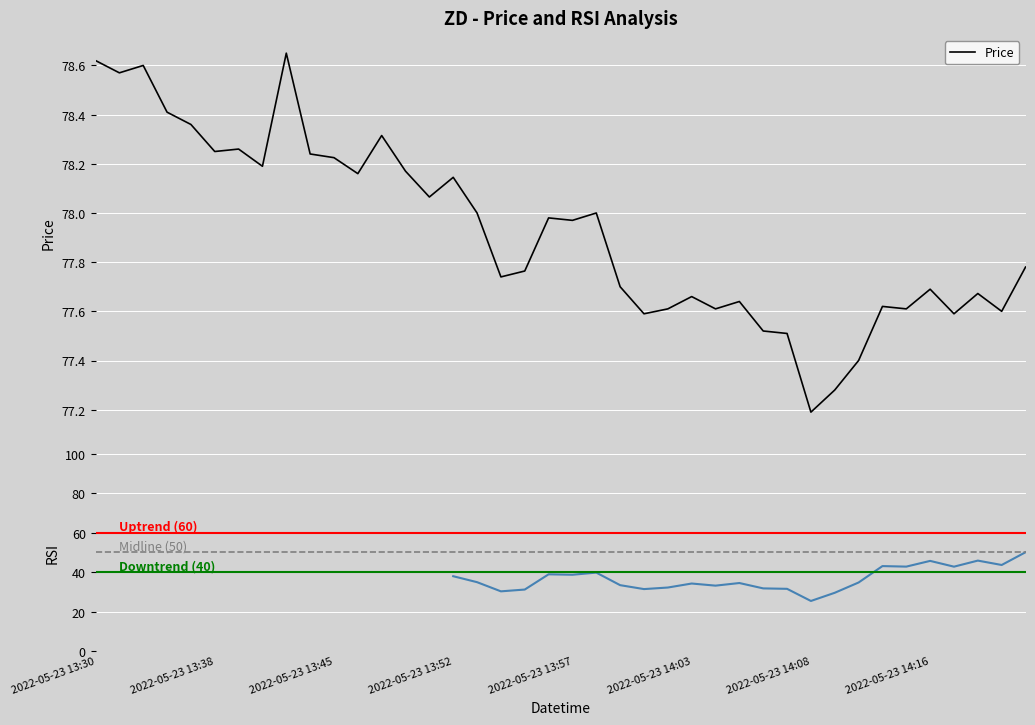

Where is the first local minimum?

2022-05-23 13:32